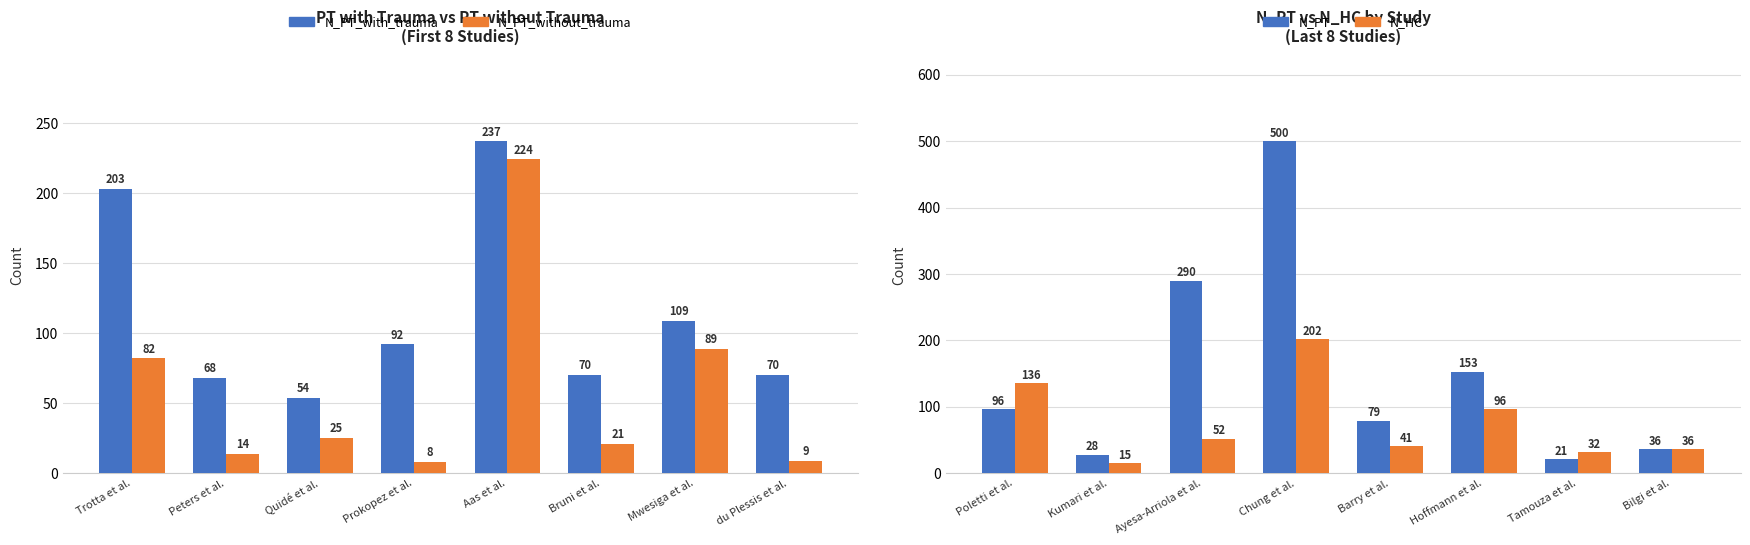

The value of N_PT at Poletti et al. is 96. True or false?

True